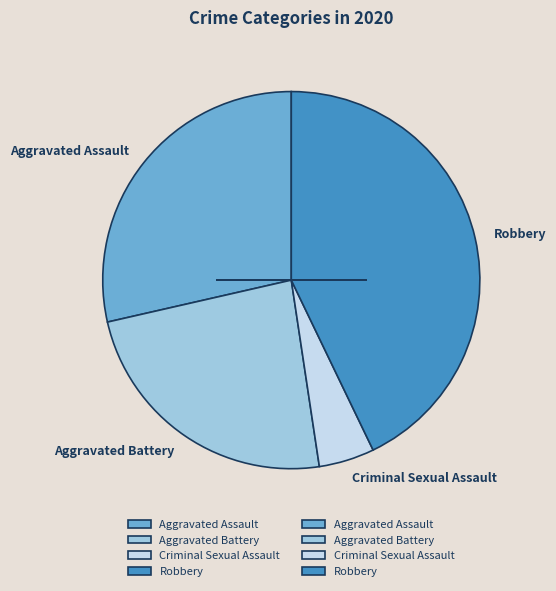

How many segments does this pie chart have?

4